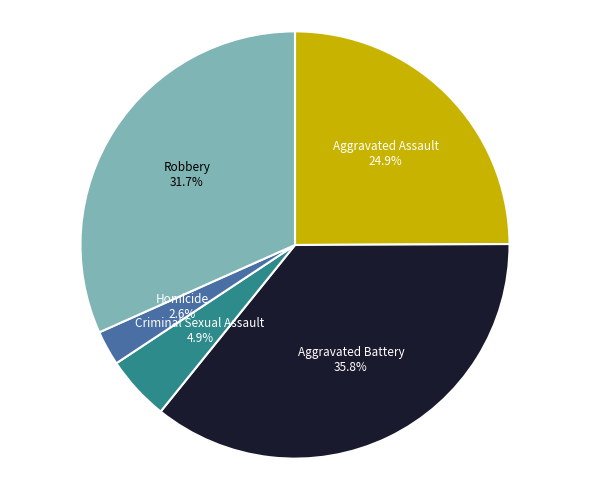

Does any single category account for the majority?

No